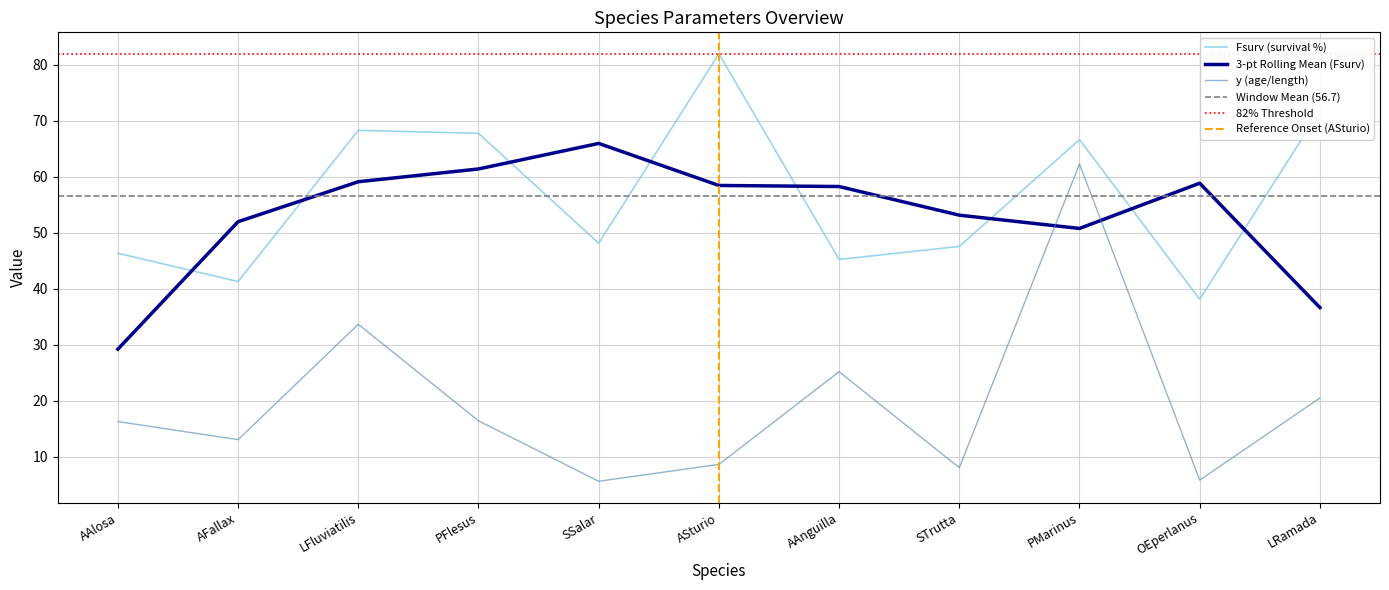

How many data points in y are above 16?

6